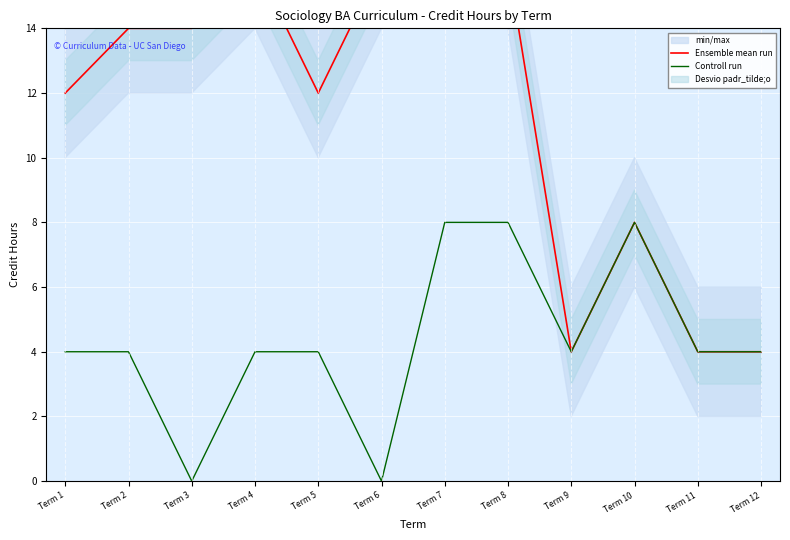

What is the maximum value for Controll run?

8